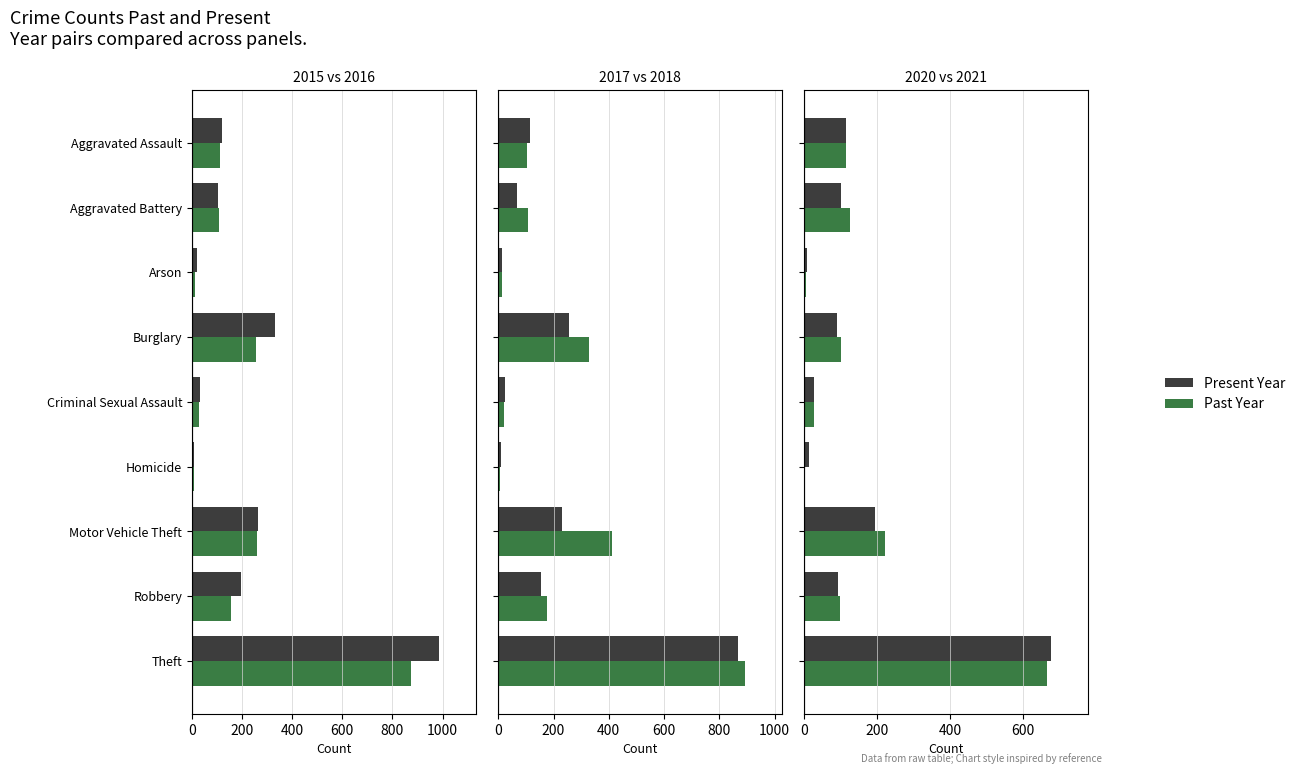

Where does the 2017 series first go above 108?

Burglary